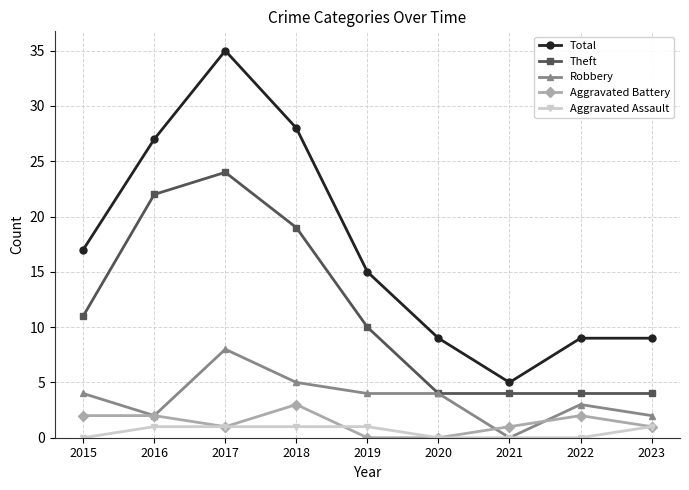

Reading left to right, what are all the values shown in this chart?

Total: 17	27	35	28	15	9	5	9	9
Theft: 11	22	24	19	10	4	4	4	4
Robbery: 4	2	8	5	4	4	0	3	2
Aggravated Battery: 2	2	1	3	0	0	1	2	1
Aggravated Assault: 0	1	1	1	1	0	0	0	1